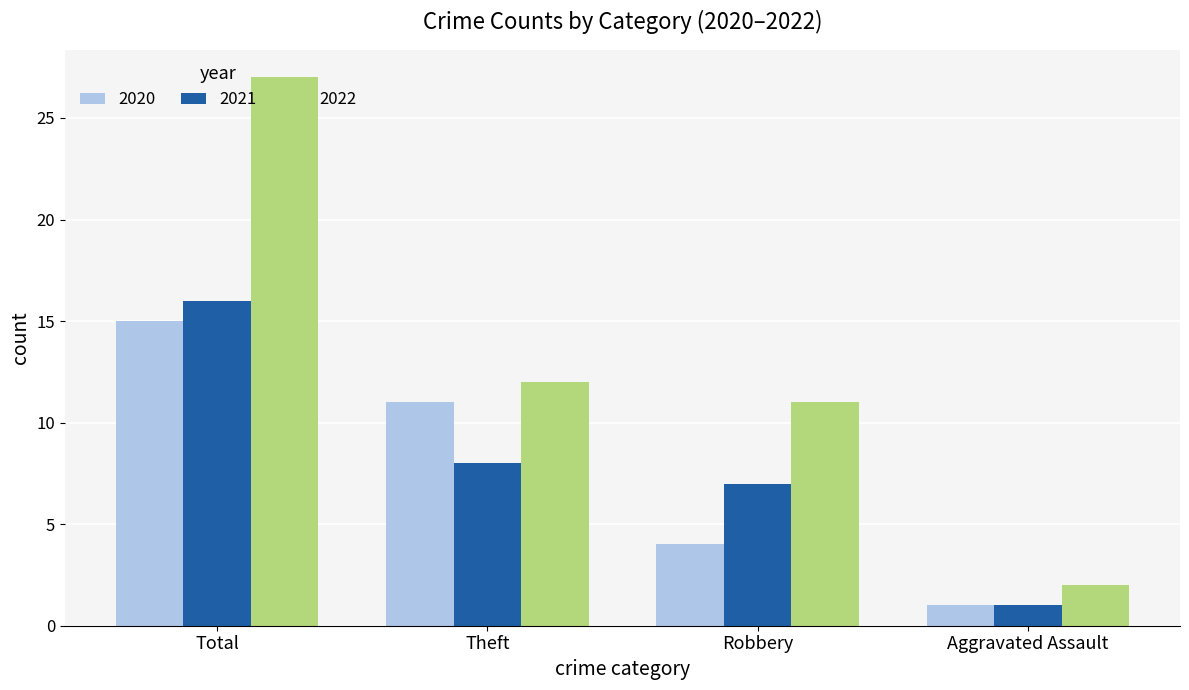

Count the number of categories in the chart.

4